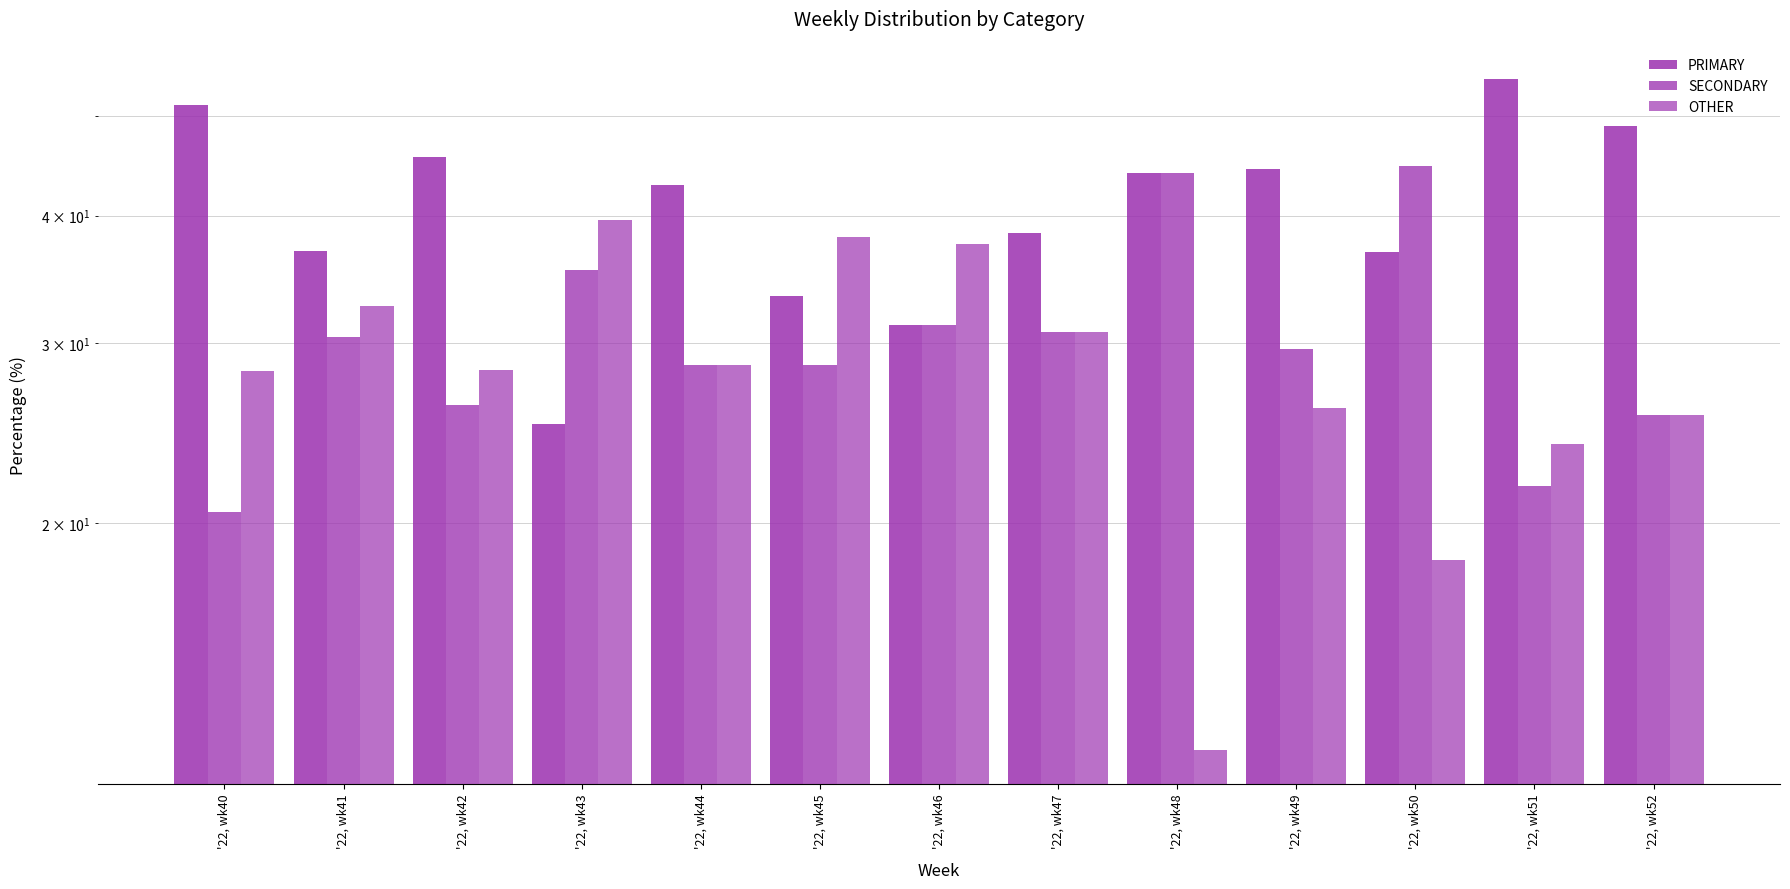

How many bars are there in total?

39